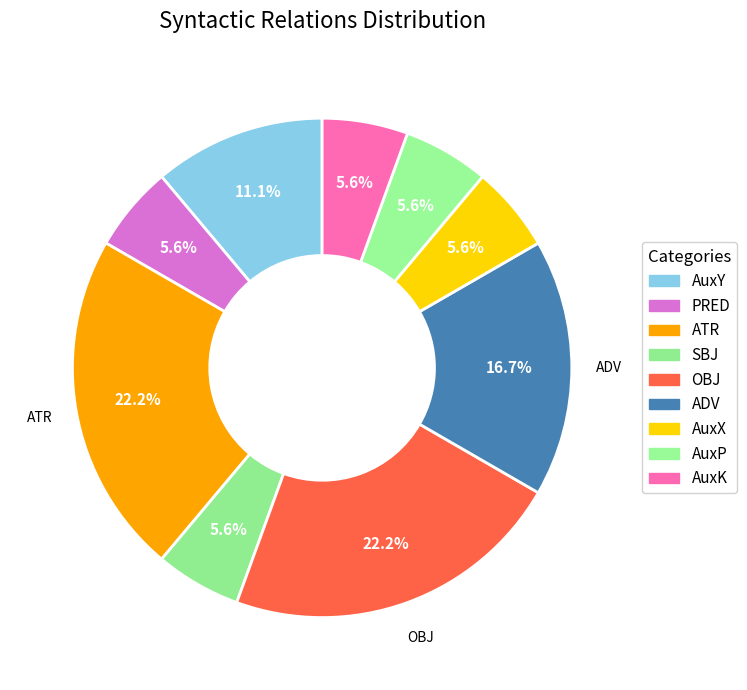

Which slice is the smallest?

PRED